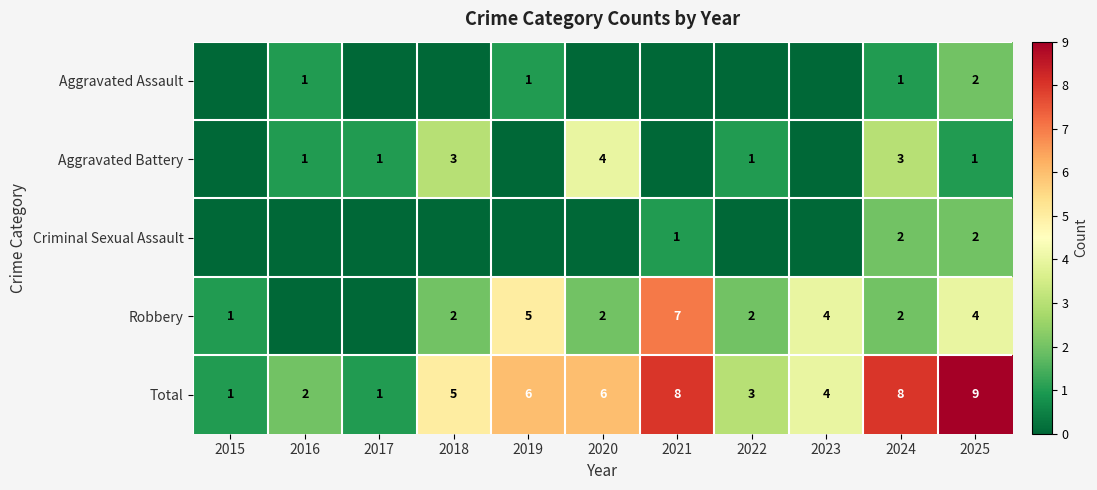

What is the sum of the Total values at 2020 and 2022?

9